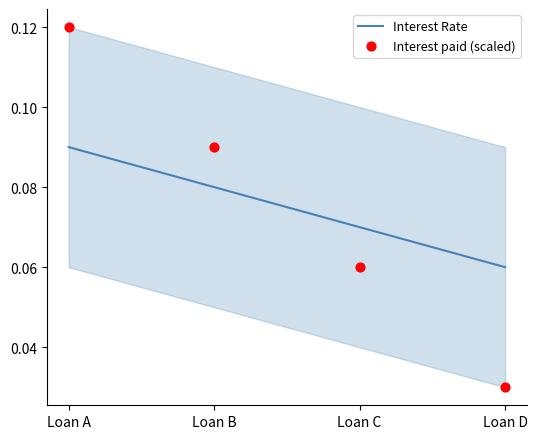

What are all the series names shown in the legend?

Interest Rate, Interest paid (scaled)